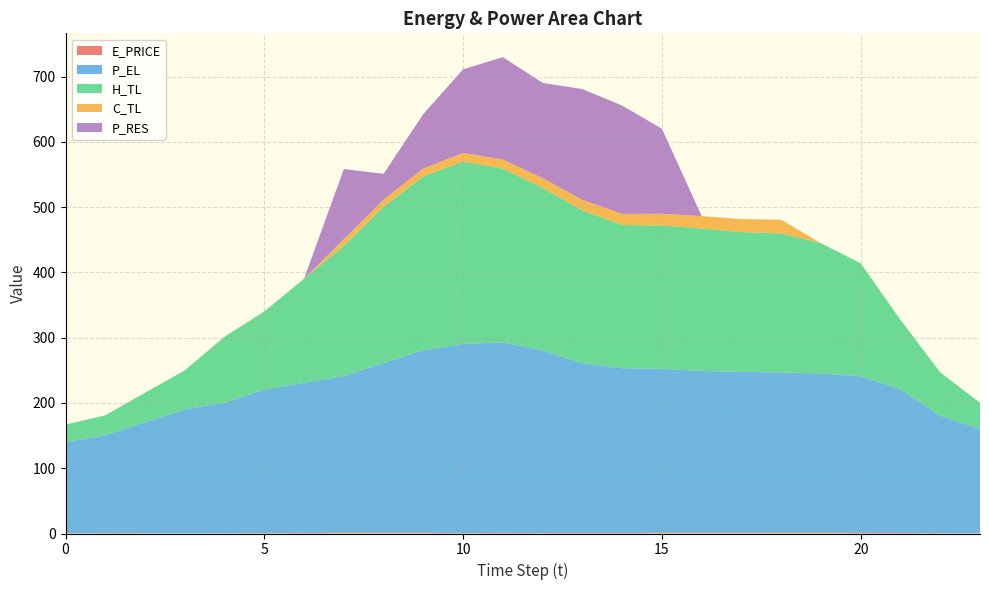

Reading left to right, extract all data points from this chart.

E_PRICE: 0.2	0.5	0.4	0.2	0.4	0.5	0.7	1.2	1.0	1.1	0.5	0.7	0.6	0.8	0.7	1.2	1.1	1.0	1.2	1.2	0.9	0.8	0.4	0.4
P_EL: 140.0	150.0	170.0	190.0	200.0	220.0	230.0	240.0	260.0	280.0	290.0	292.0	280.0	260.0	252.4	251.2	248.0	246.4	245.6	244.0	240.0	220.0	180.0	160.0
H_TL: 26.7	30.7	45.3	59.8	101.1	119.8	159.6	199.6	239.4	266.0	279.4	266.1	248.8	234.2	219.5	219.5	218.1	214.2	212.8	199.5	172.9	106.4	66.5	39.9
C_TL: 0.0	0.0	0.0	0.0	0.0	0.0	0.0	10.0	11.0	12.0	13.0	14.0	15.0	16.0	17.0	18.0	18.9	20.0	21.0	0.0	0.0	0.0	0.0	0.0
P_RES: 0.0	0.0	0.0	0.0	0.0	0.0	0.0	107.4	39.6	83.5	128.2	156.9	145.9	169.8	165.9	130.4	0.0	0.0	0.0	0.0	0.0	0.0	0.0	0.0